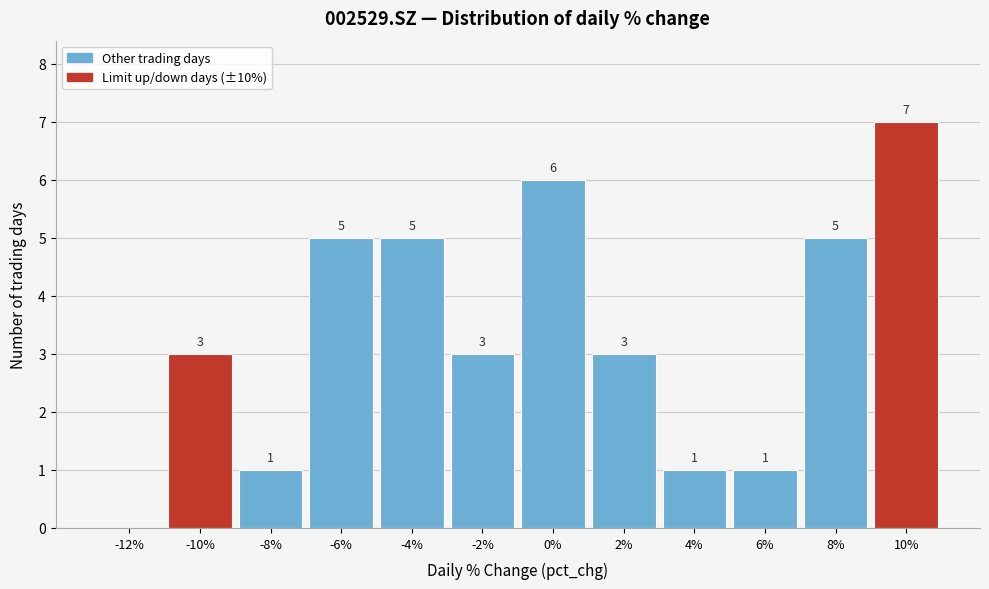

Reading right to left, list all the values displayed in this chart.

10%=7	8%=5	6%=1	4%=1	2%=3	0%=6	-2%=3	-4%=5	-6%=5	-8%=1	-10%=3	-12%=0